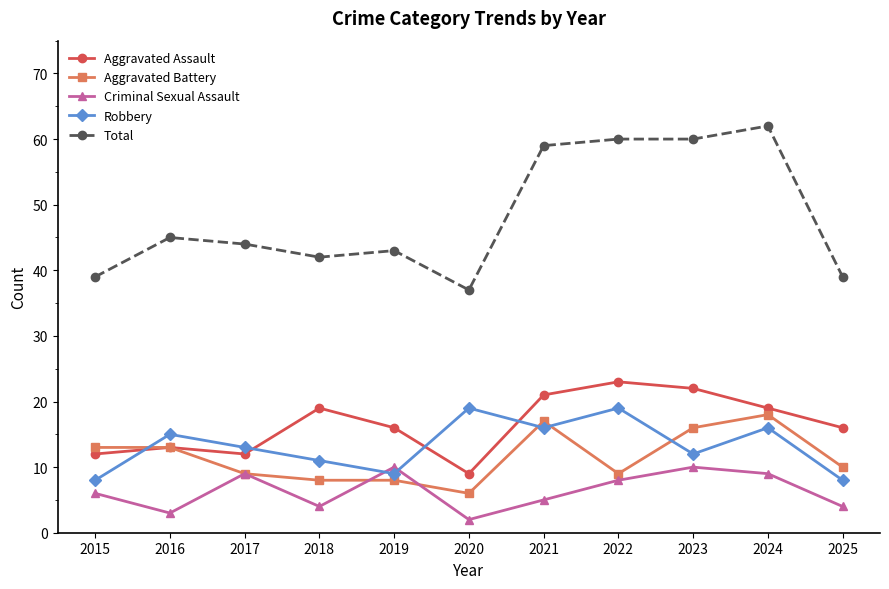

What is the sum of all Total values?

530